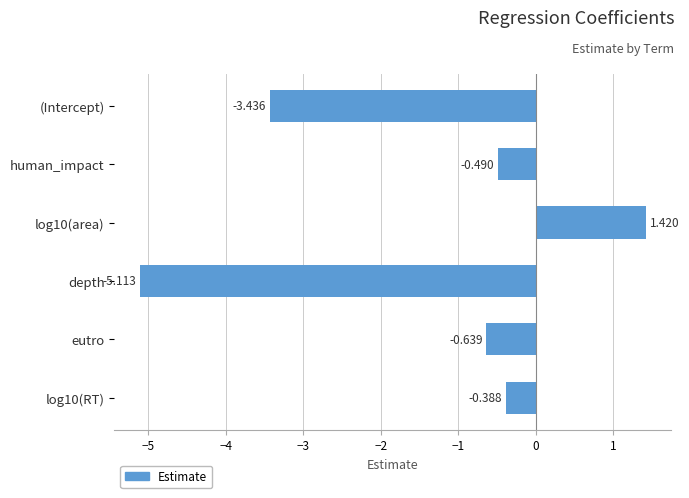

What is the minimum value shown in the chart?

-5.1